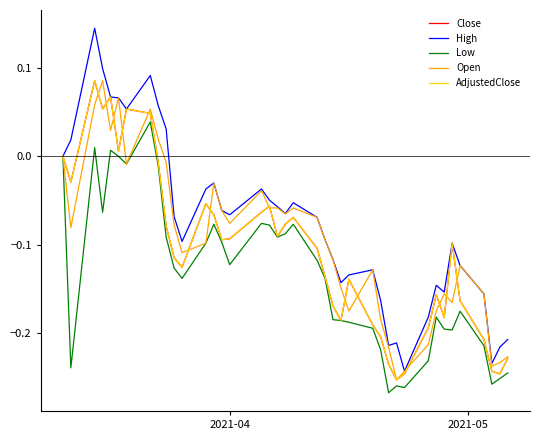

What is the average value of the Close series?

-0.1